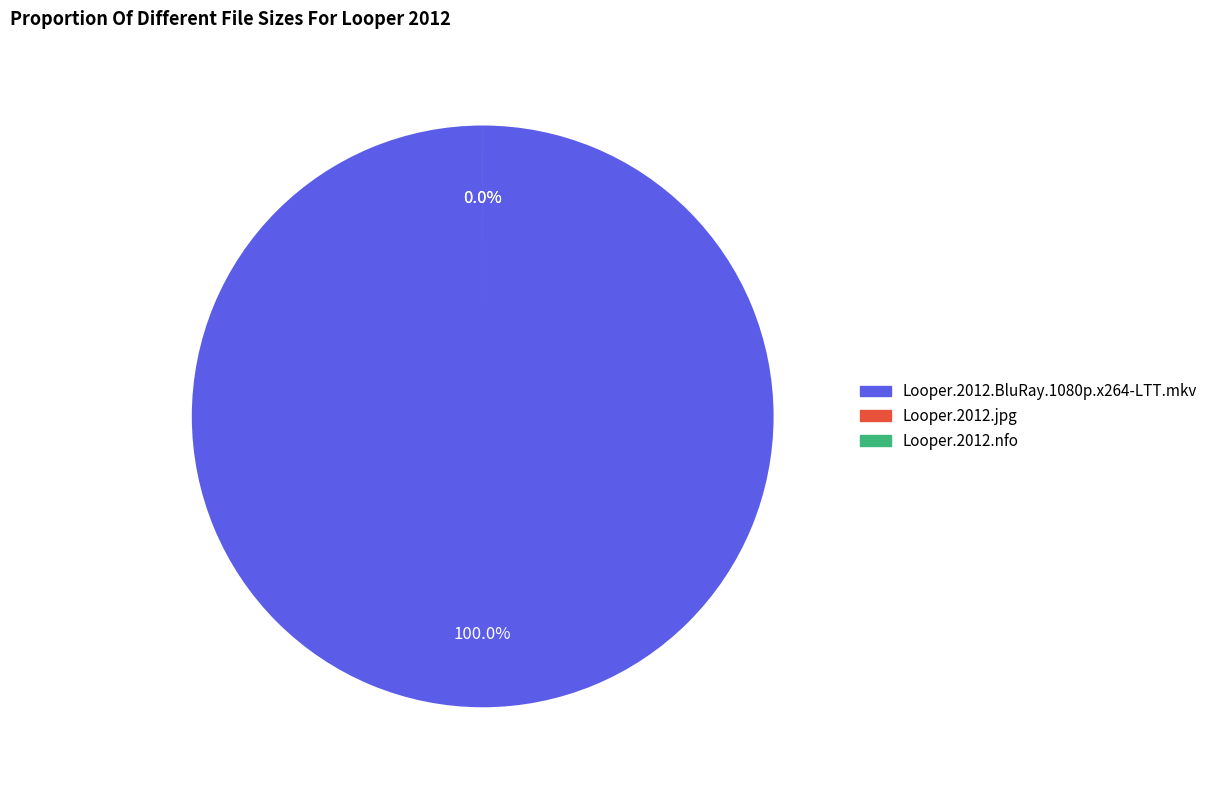

Is it true that Looper.2012.nfo is 74% of the pie?

False